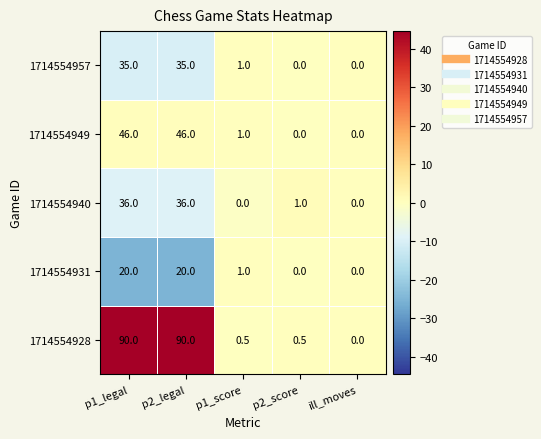

Which series has the widest spread of values?

1714554928